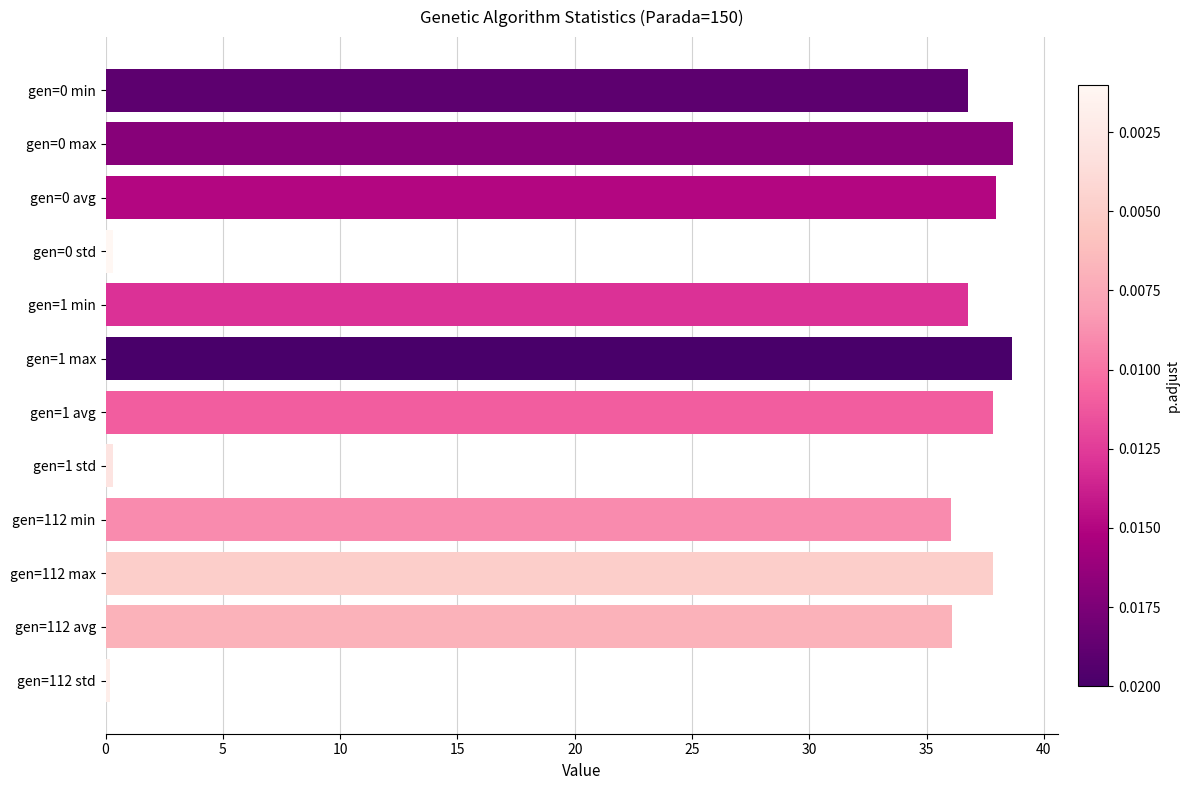

What is the maximum value shown in the chart?

38.7